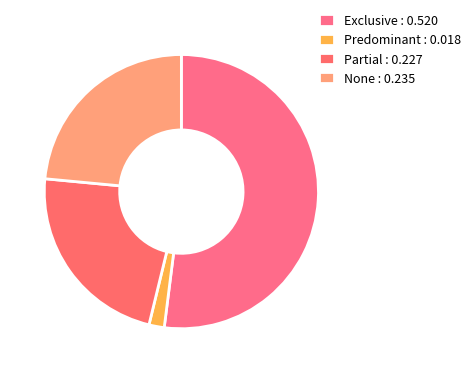

Which slice is the largest?

Exclusive